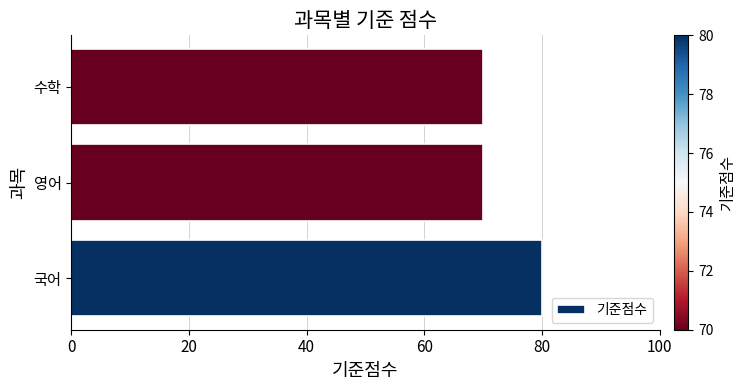

What is the maximum value shown in the chart?

80